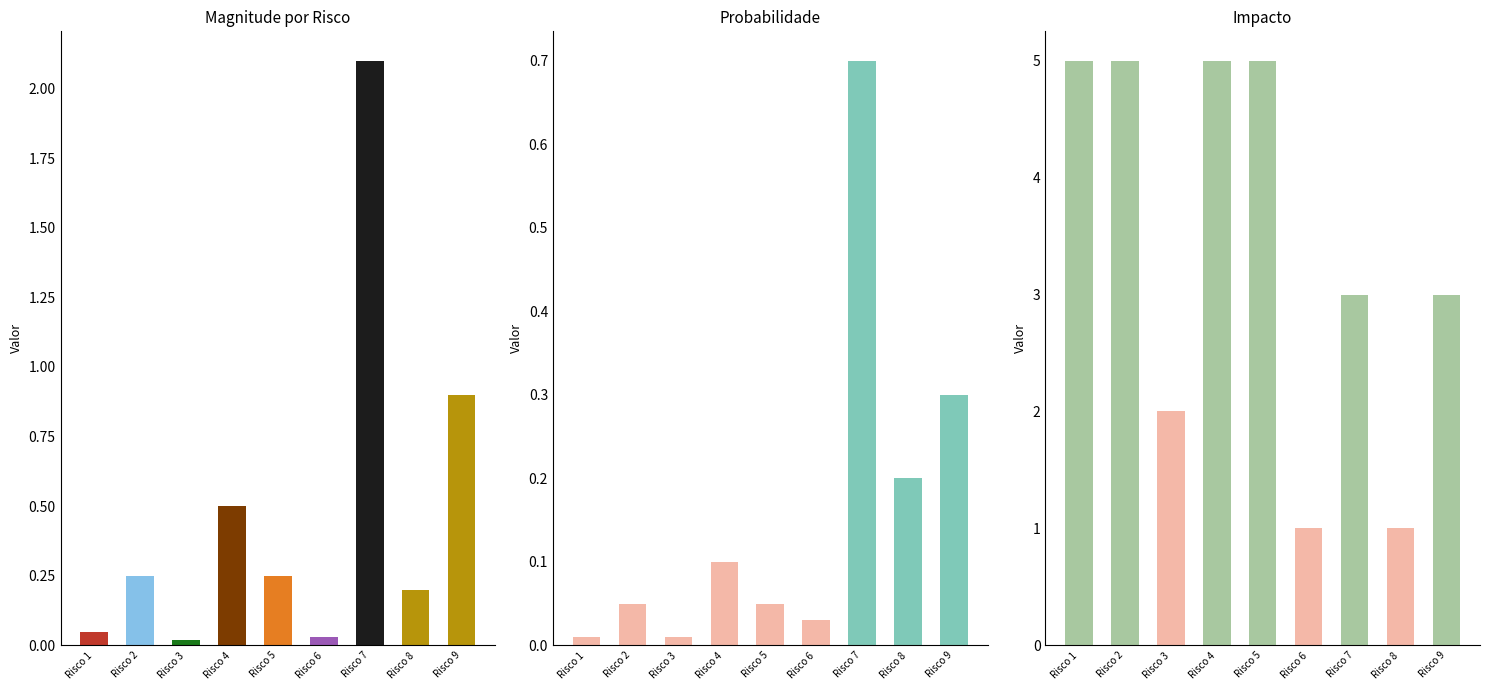

The Probabilidade series shows 0.0 at Risco 1. True or false?

False